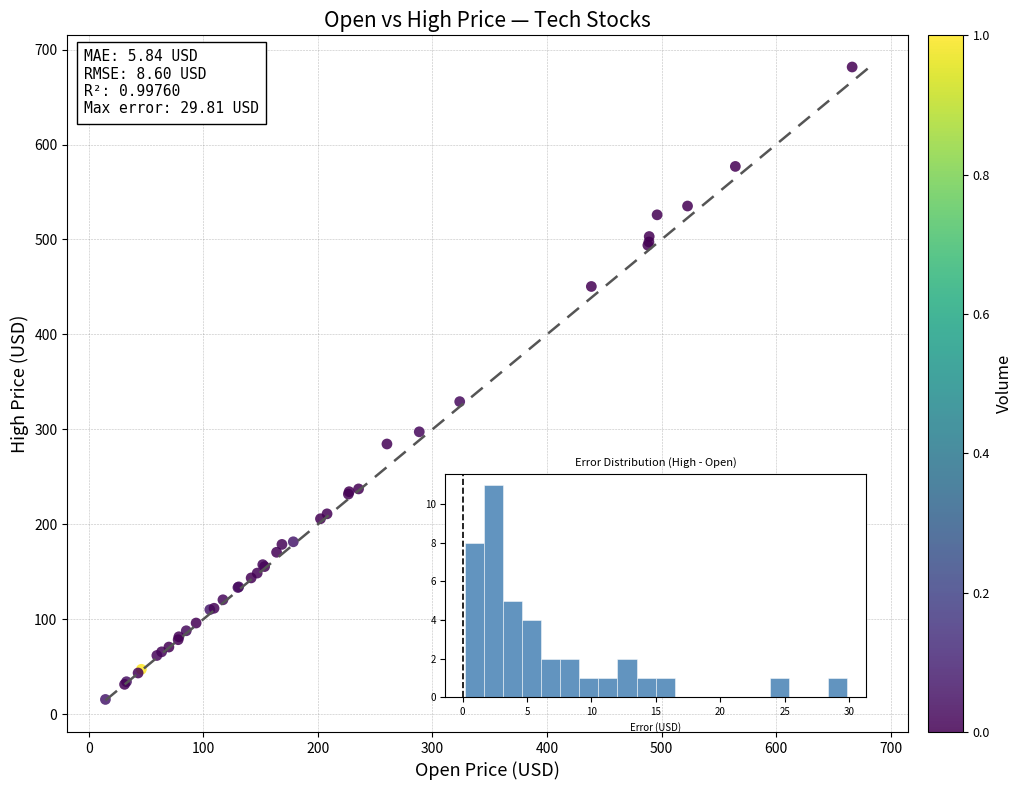

What Y value in the scatter plot is closest to 348?

329.2